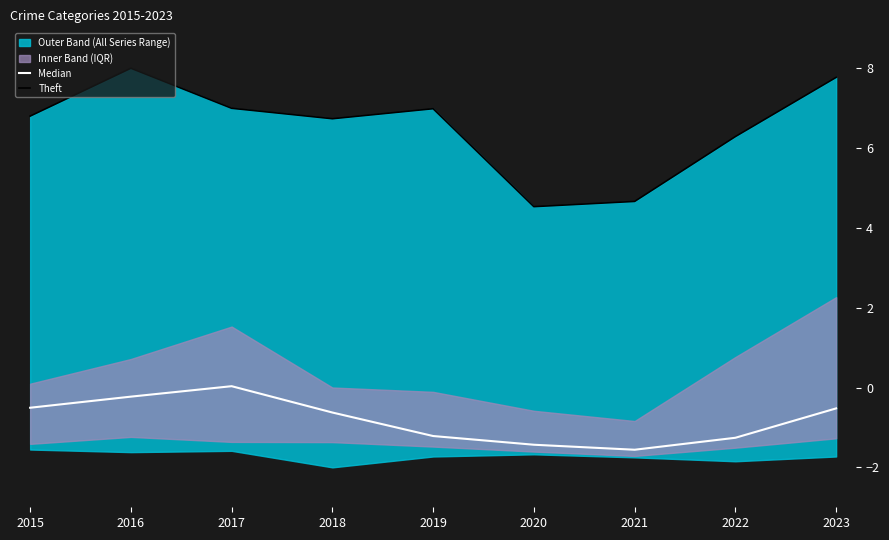

Does the chart display data point markers on the line(s)?

No